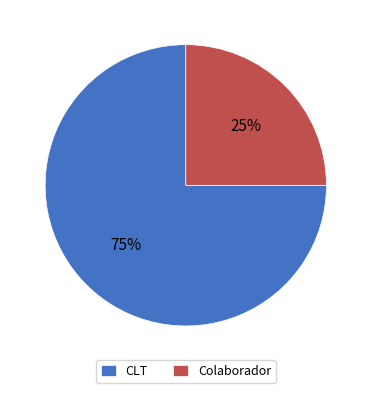

Is it true that Colaborador is 33% of the pie?

False